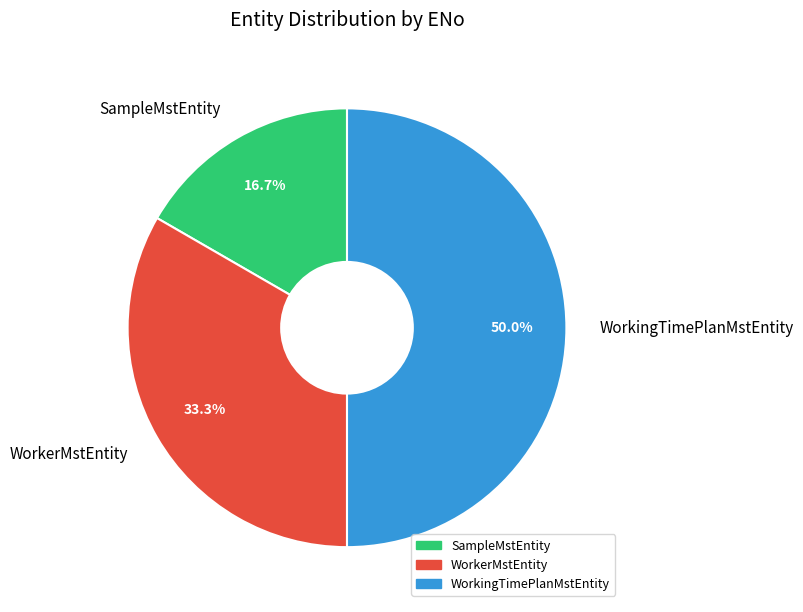

What percentage do WorkerMstEntity and WorkingTimePlanMstEntity together represent?

83.3%